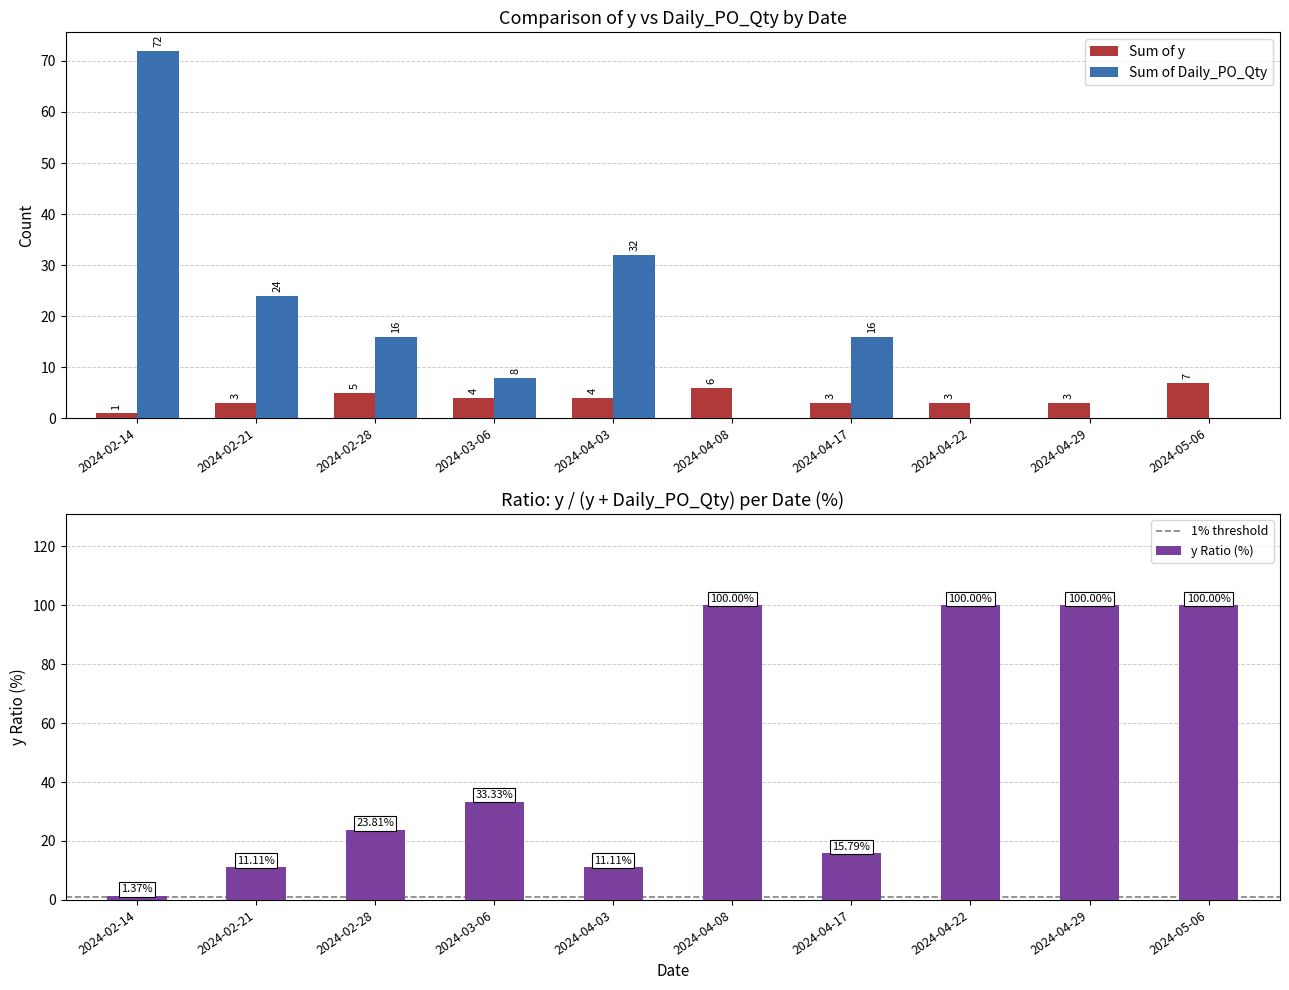

The Sum of Daily_PO_Qty series shows 16 at 2024-04-17. True or false?

True